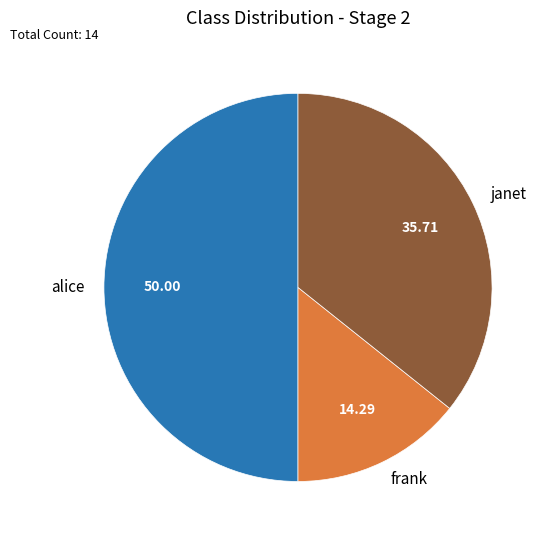

What is the ratio of the value at alice to the value at frank?

3.5